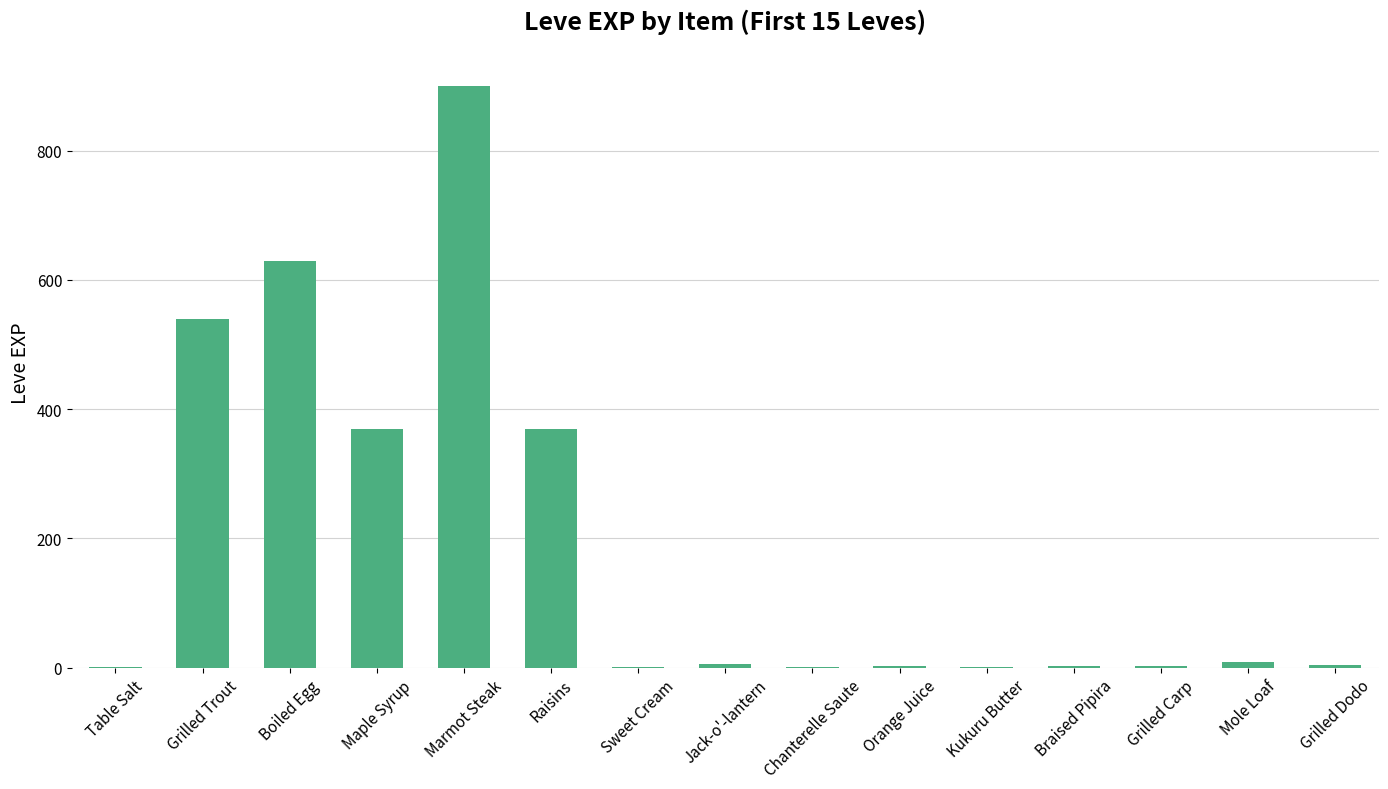

Count the number of data series in this chart.

1